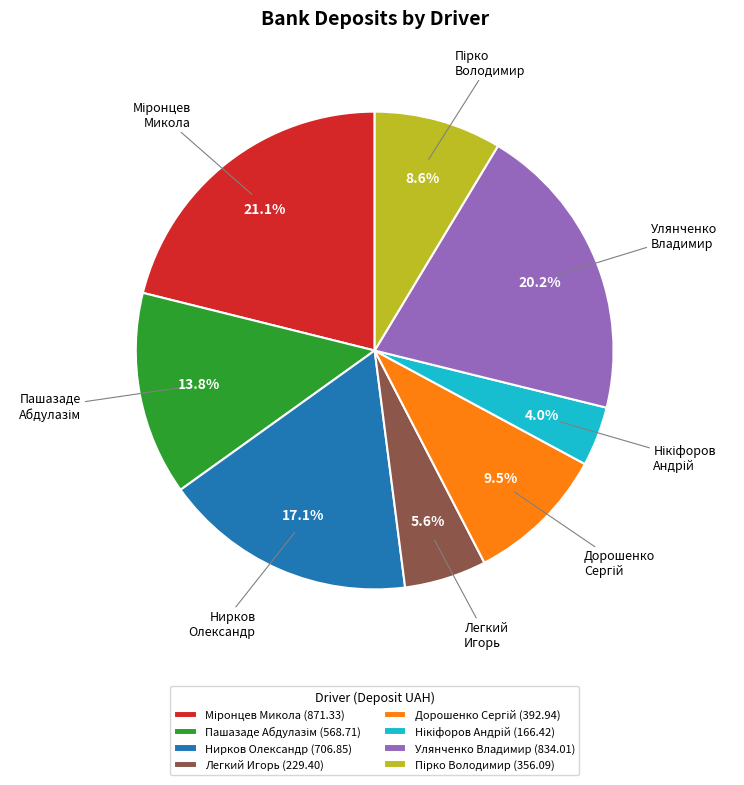

Count the number of slices in the pie.

8